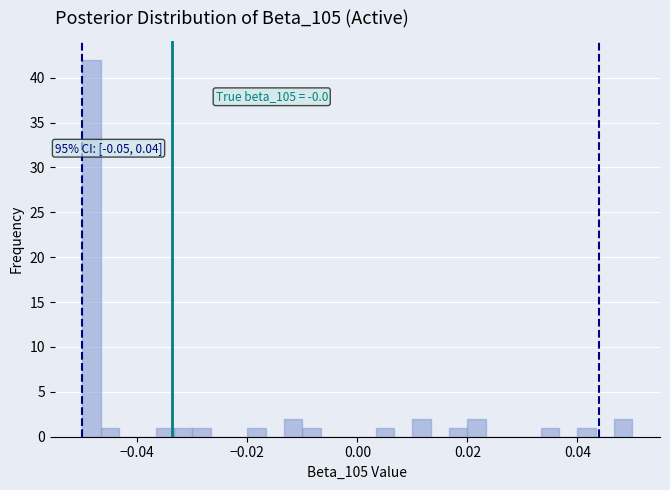

Read against the x-axis, roughly where is the centre of the tallest bar?

-0.048